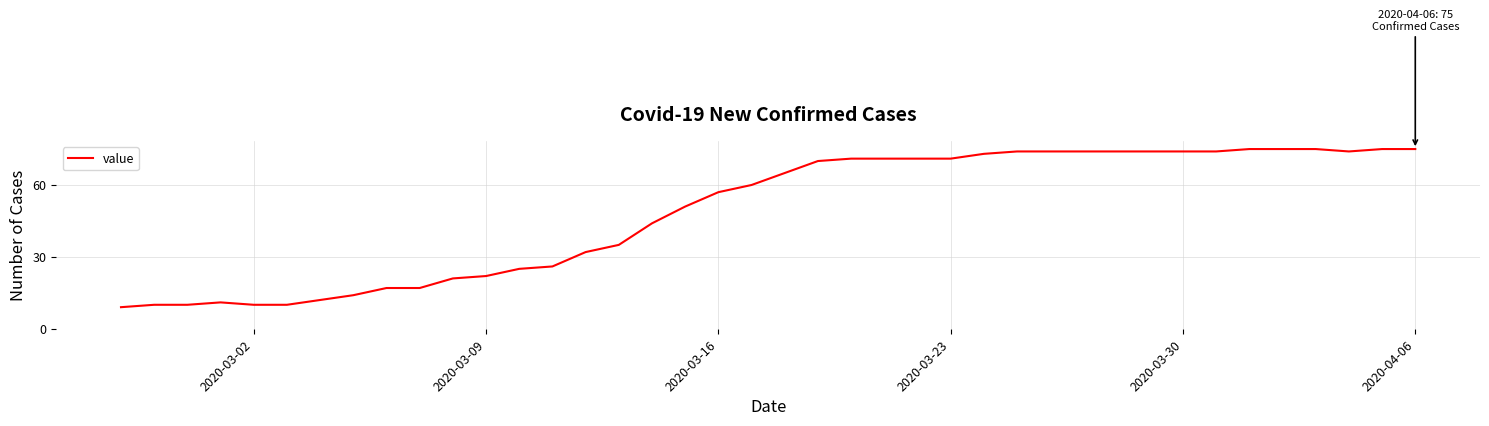

Is this an area chart (filled region under the line)?

No